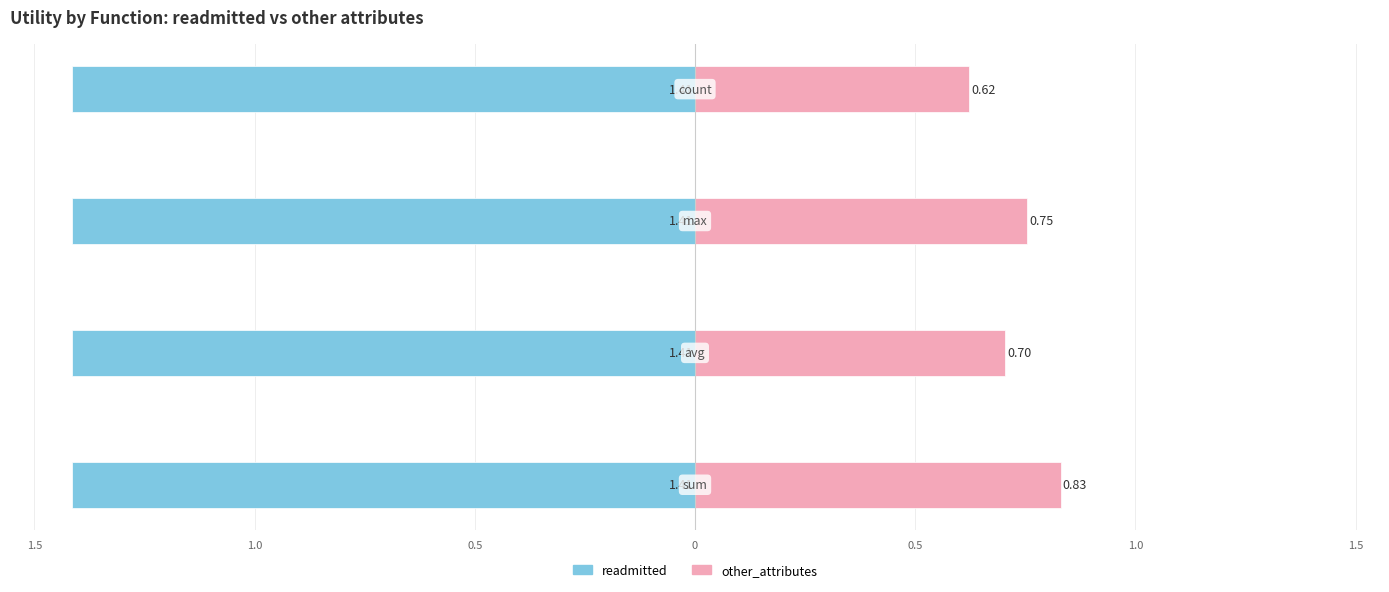

List the series in order of their overall mean, lowest first.

readmitted, other_attributes